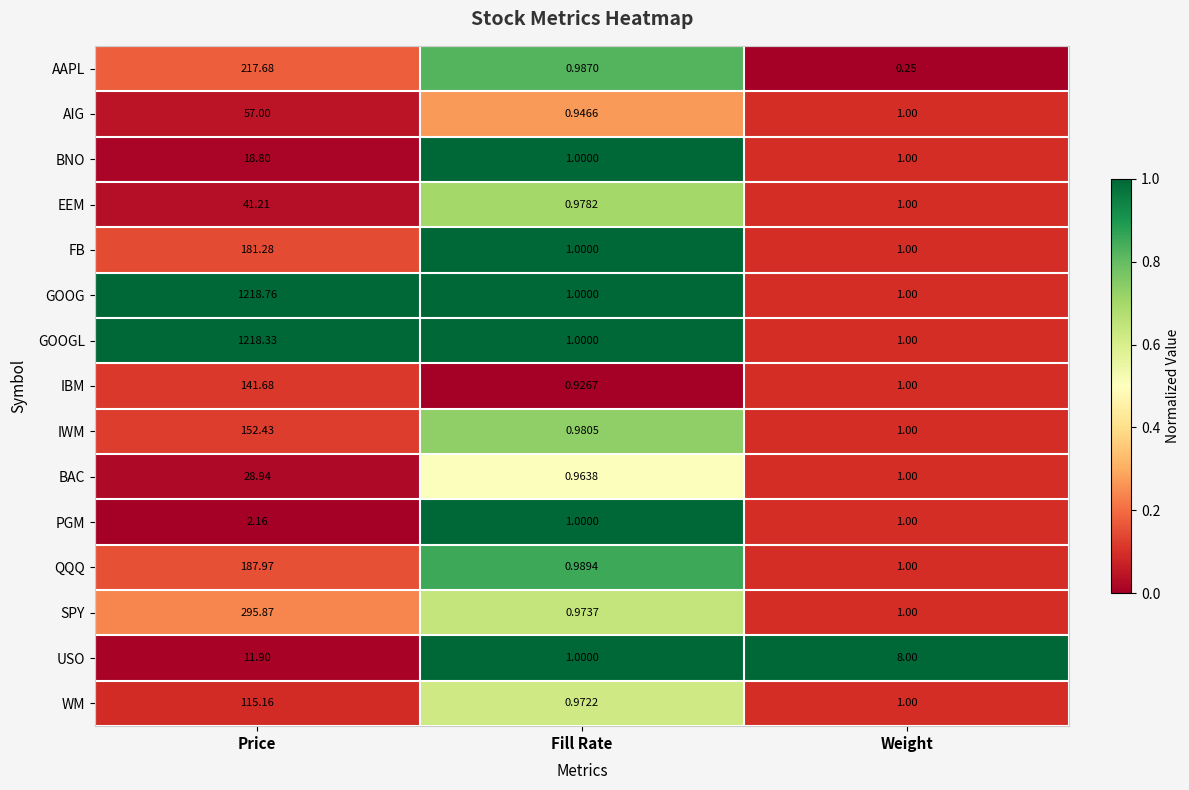

Which series has the largest range (max minus min)?

GOOG